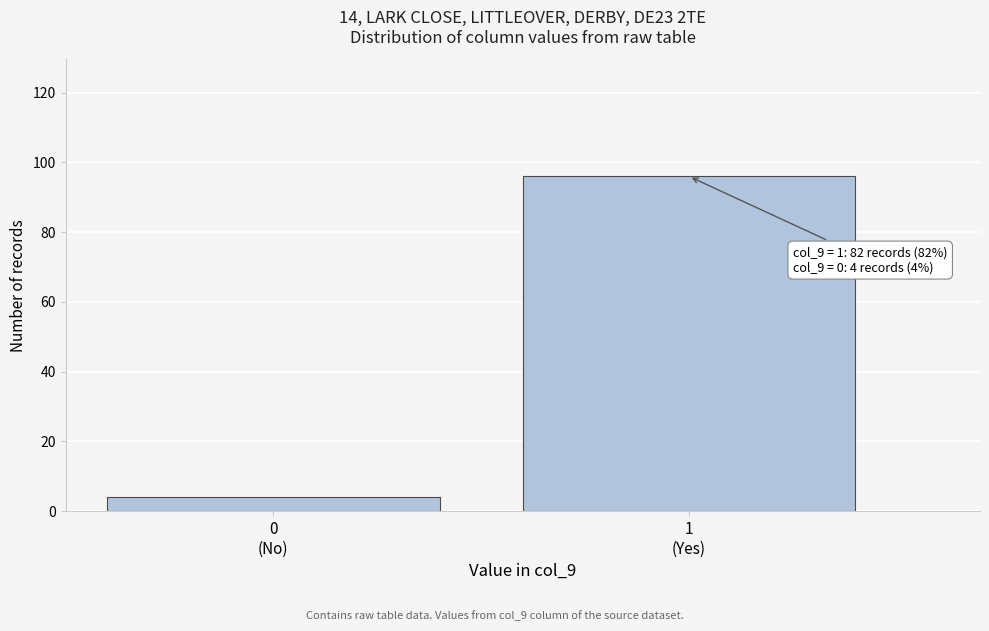

Reading left to right, extract all data points from this chart.

4	96